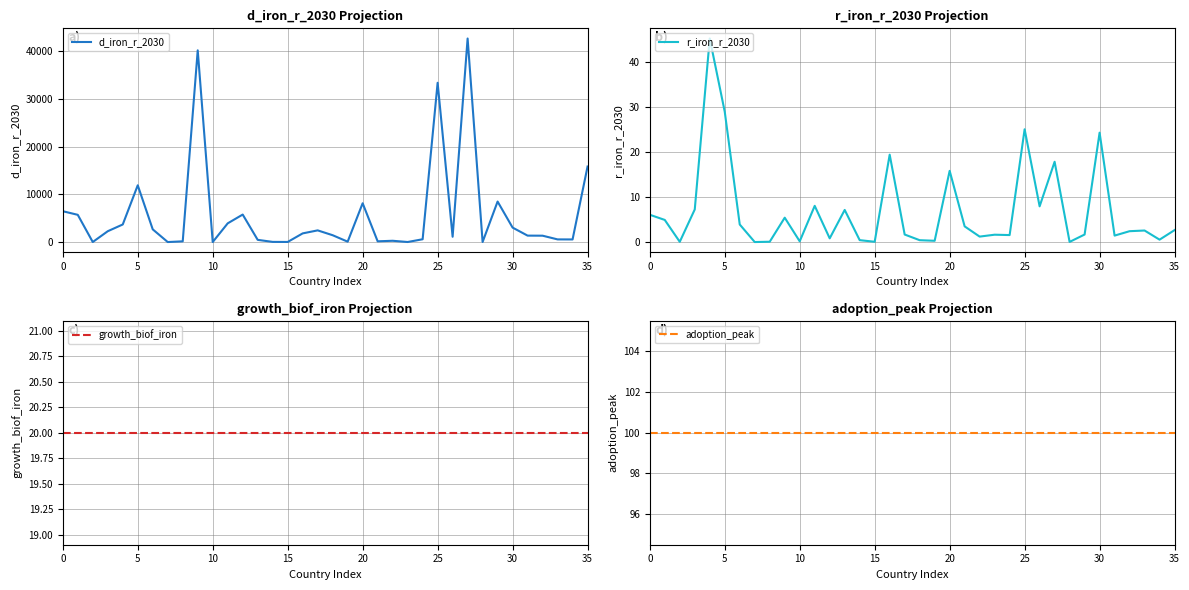

True or false: adoption_peak has a value of 100.0 at 0.

True